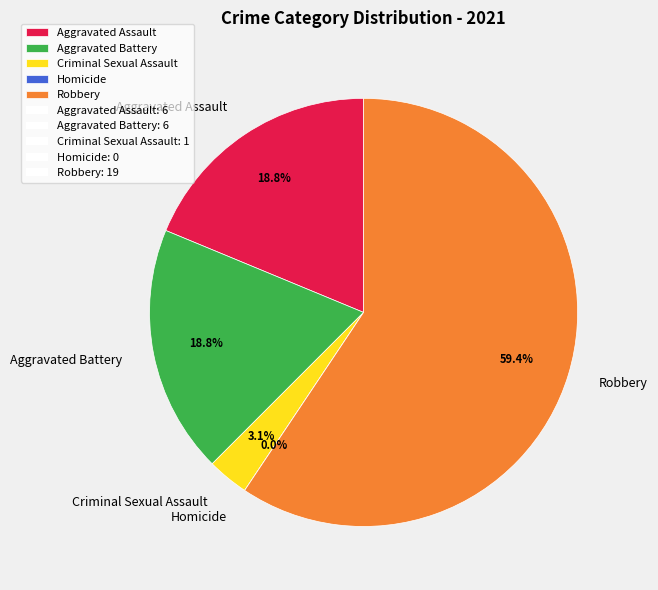

What is the smallest slice in the pie chart?

Homicide